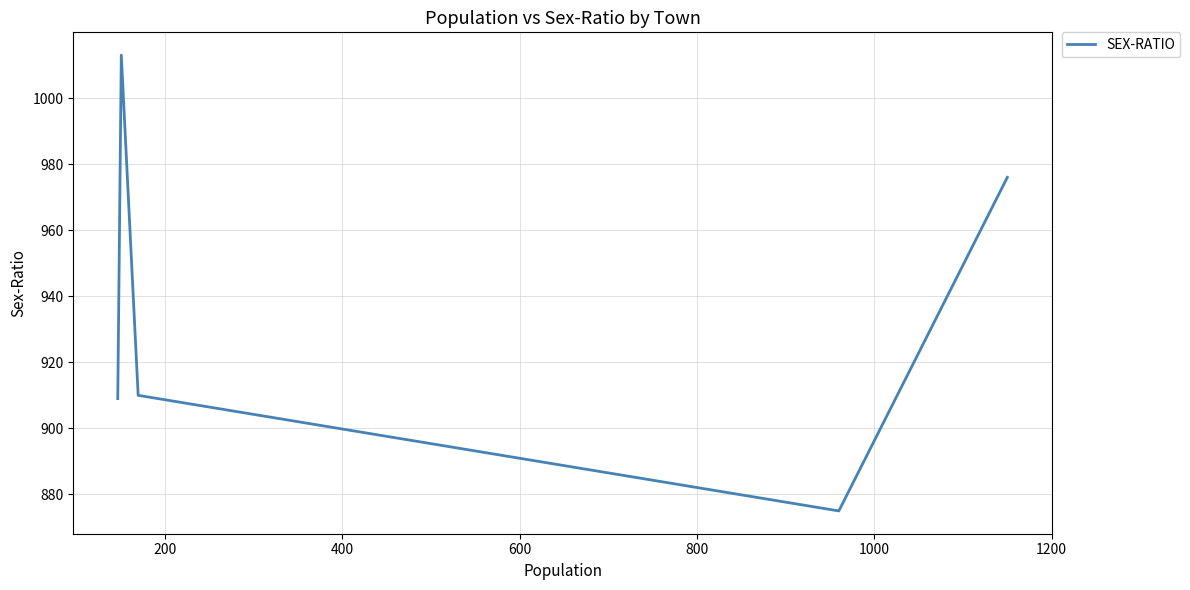

What is the smallest value displayed?

875